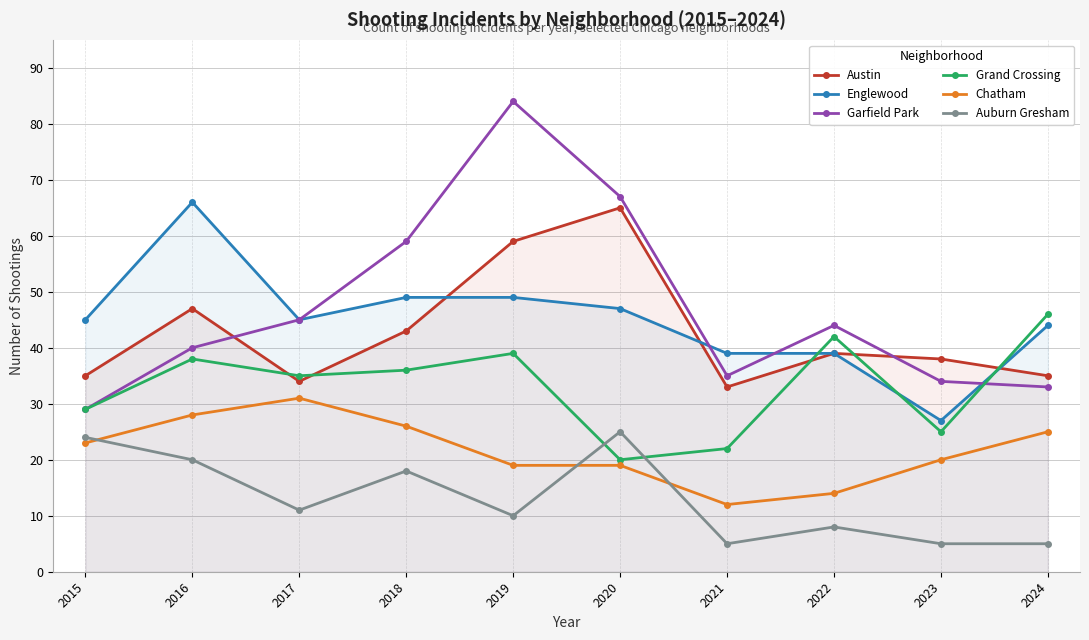

Is it true that Auburn Gresham equals 2 at 2021?

False